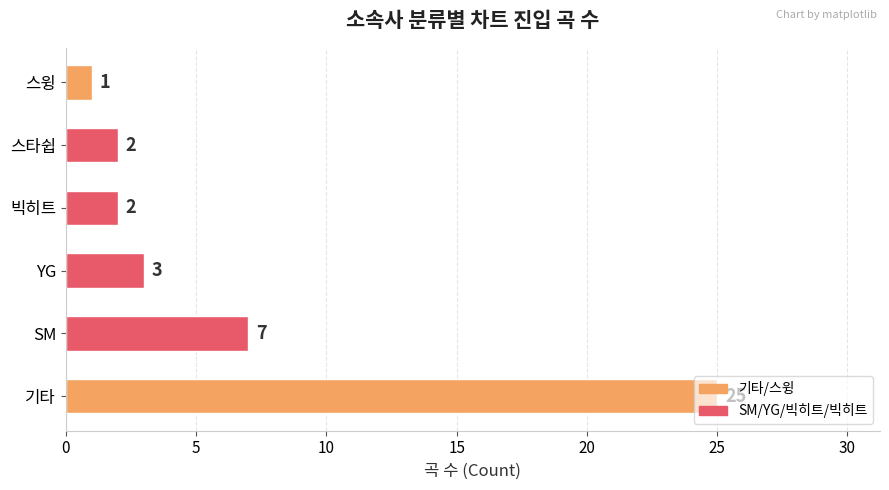

What is the ratio of the value at 기타 to the value at 스윙?

25.0